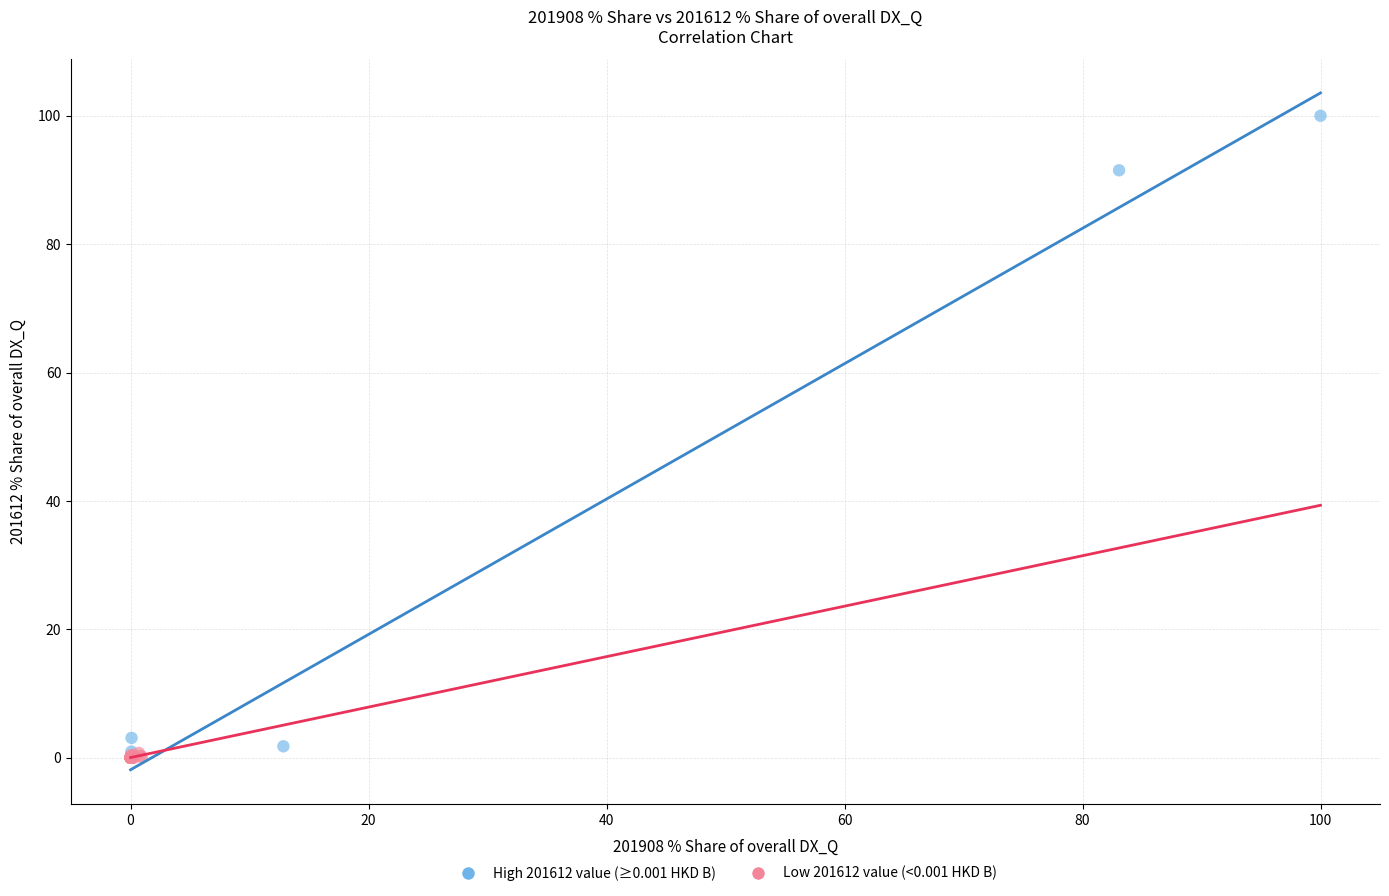

What are all the series names shown in the legend?

High 201612 value (≥0.001 HKD B), Low 201612 value (<0.001 HKD B)